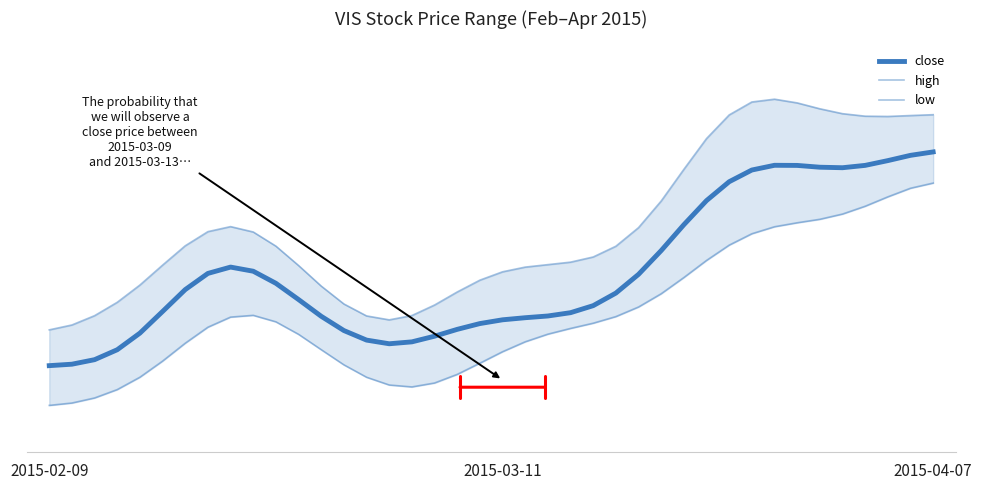

True or false: close has a value of 0.3 at 12.

True